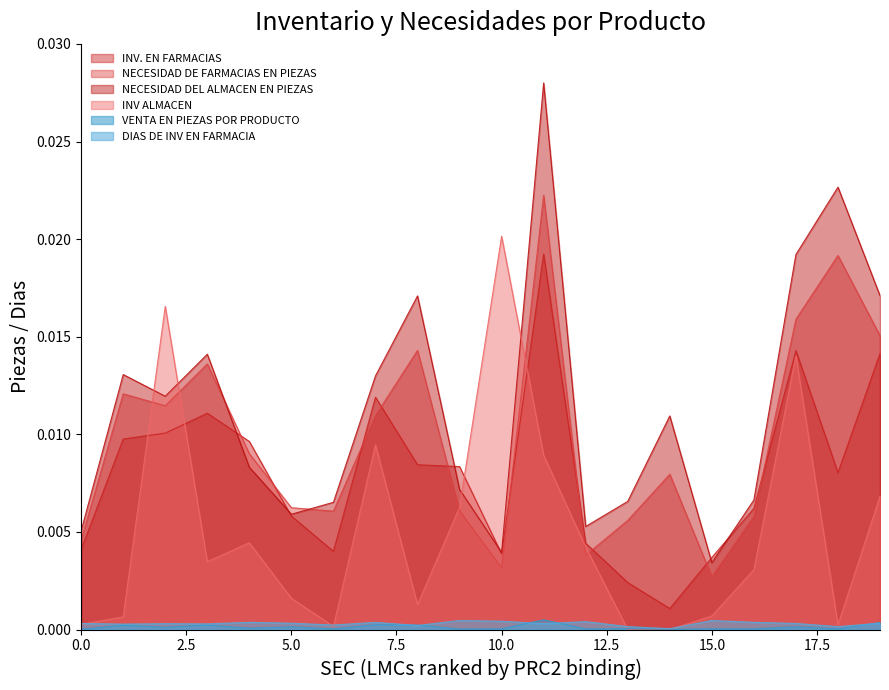

At which category does NECESIDAD DEL ALMACEN EN PIEZAS reach its first local peak?

3